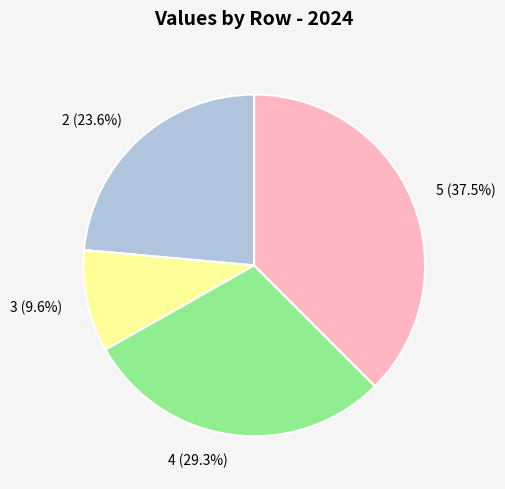

Rank the categories by value from highest to lowest.

5, 4, 2, 3